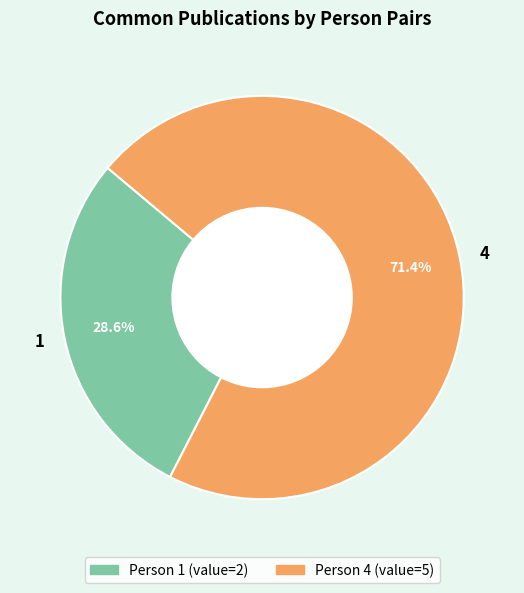

Combined, what portion of the pie is 1 and 4?

100.0%